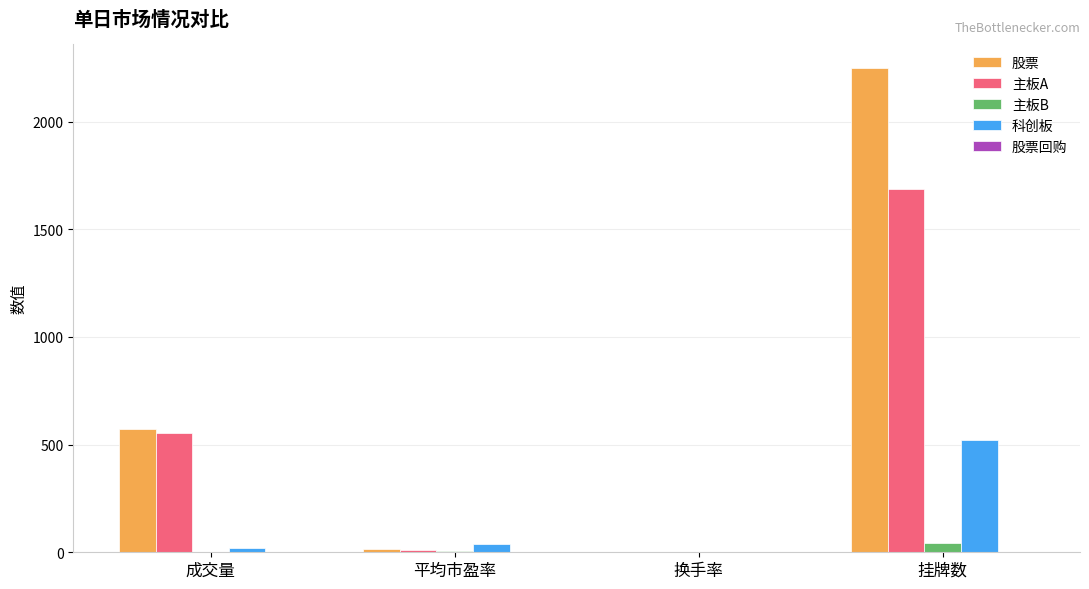

Which series has the largest total across all categories?

股票